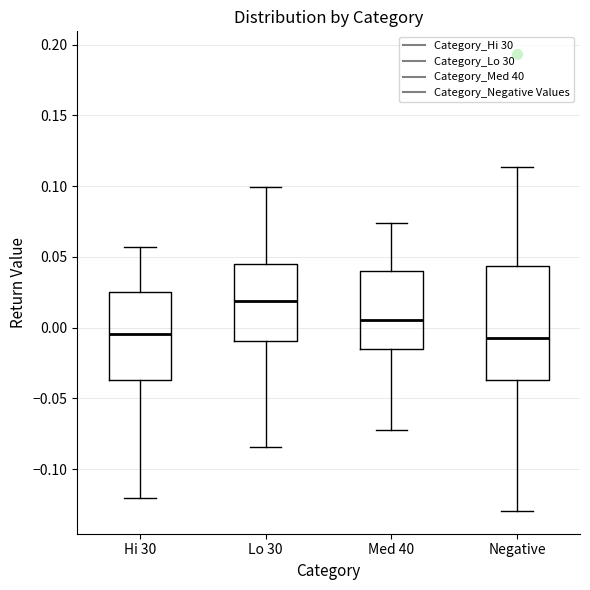

Reading left to right, transcribe this box plot: for each box, give where its median line is, the range the box spans, and where its two whiskers end, as read against the y-axis. The values are not printed on the chart, so give them approximately, as read against the axis.

Hi 30: median -0.005, box -0.035 to 0.025, whiskers -0.120 to 0.055
Lo 30: median 0.020, box -0.010 to 0.045, whiskers -0.085 to 0.100
Med 40: median 0.005, box -0.015 to 0.040, whiskers -0.070 to 0.075
Negative: median -0.005, box -0.035 to 0.045, whiskers -0.130 to 0.115